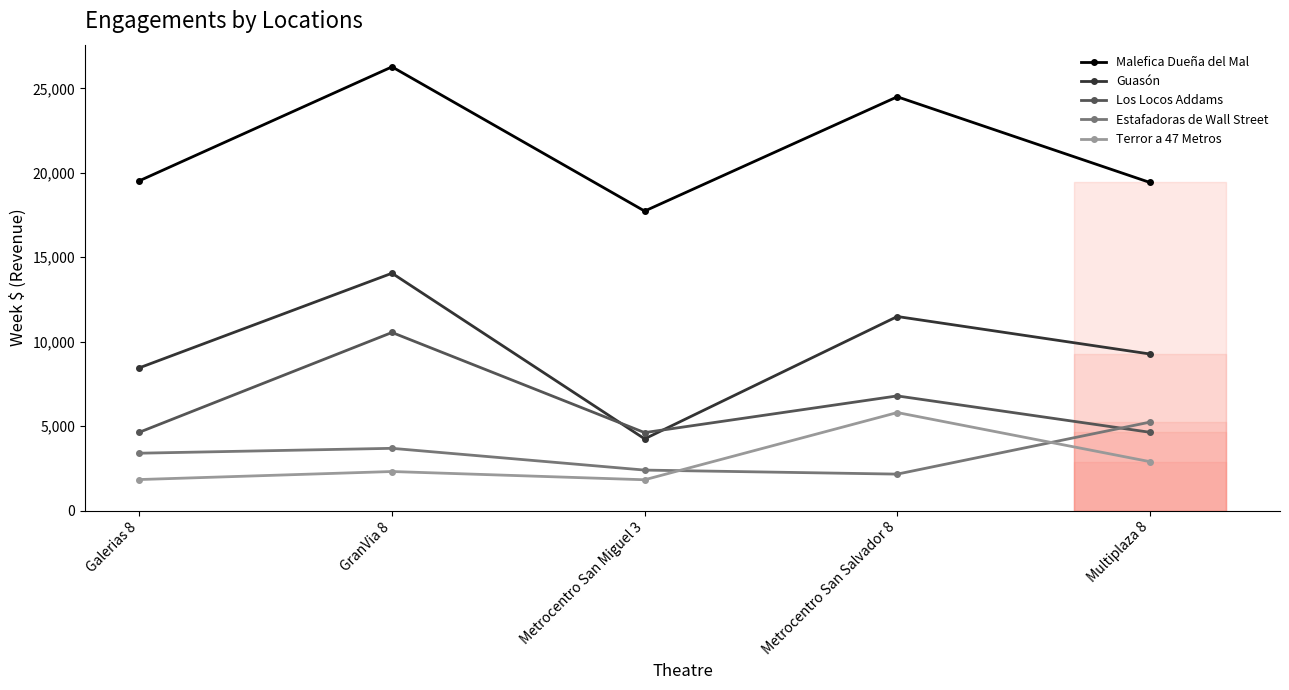

How many categories are shown in the chart?

5